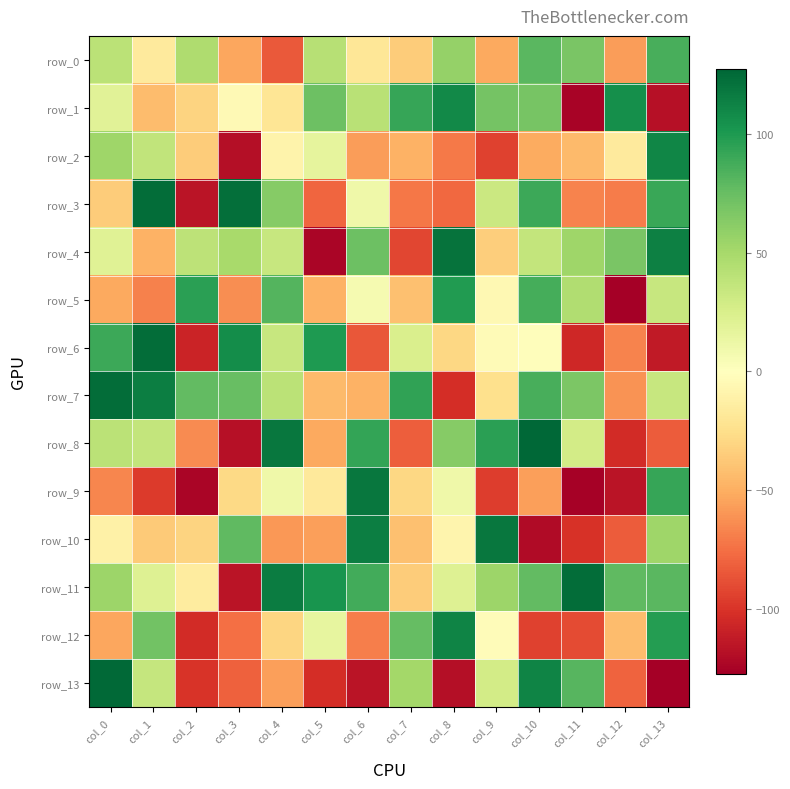

What is the total value across all series at col_13?

352